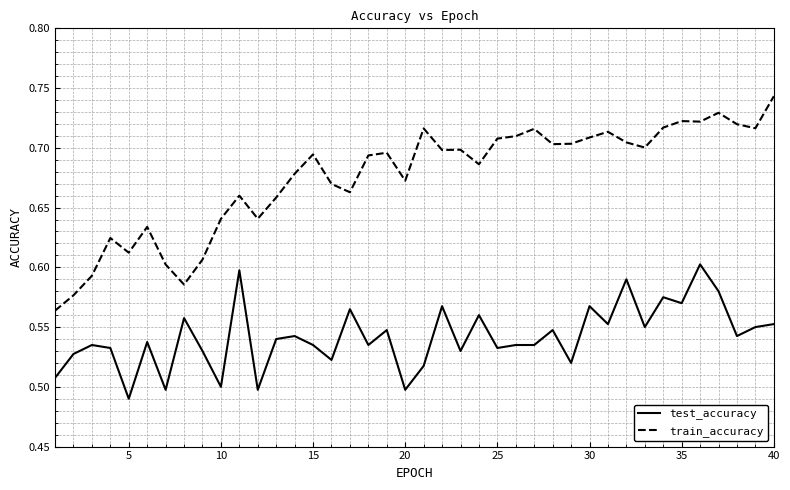

How many series are shown in this chart?

2